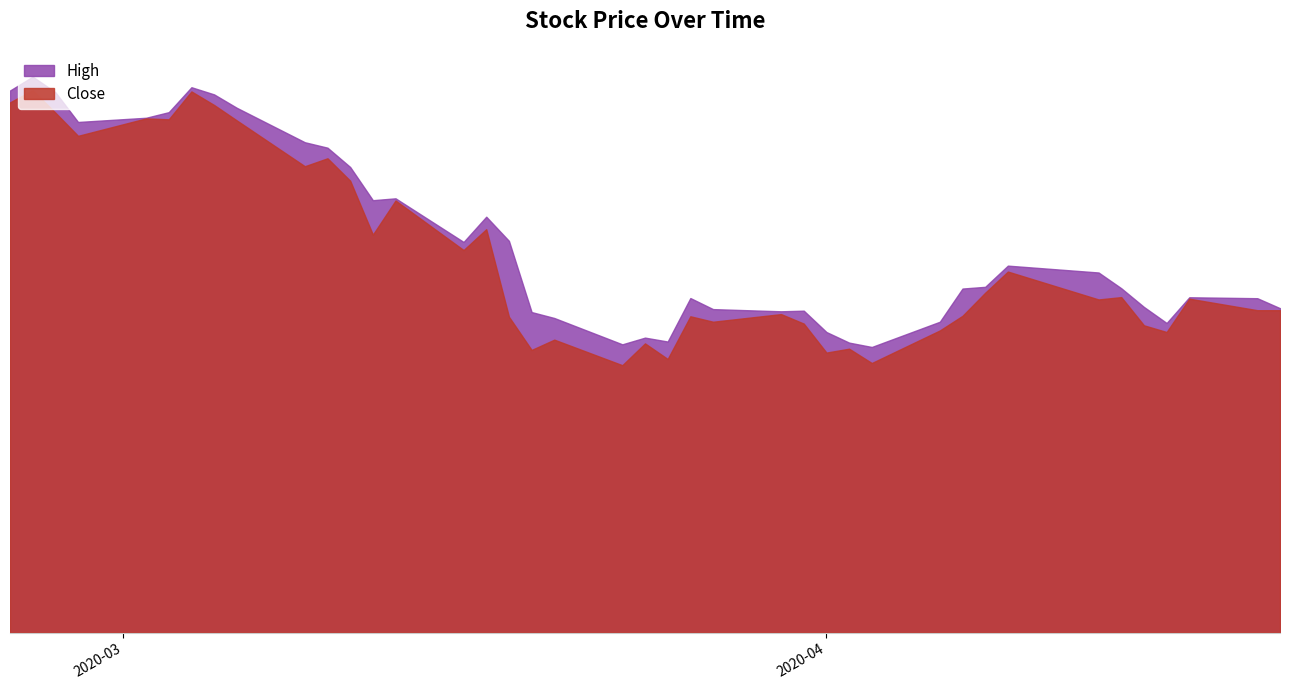

What are all the series names shown in the legend?

High, Close